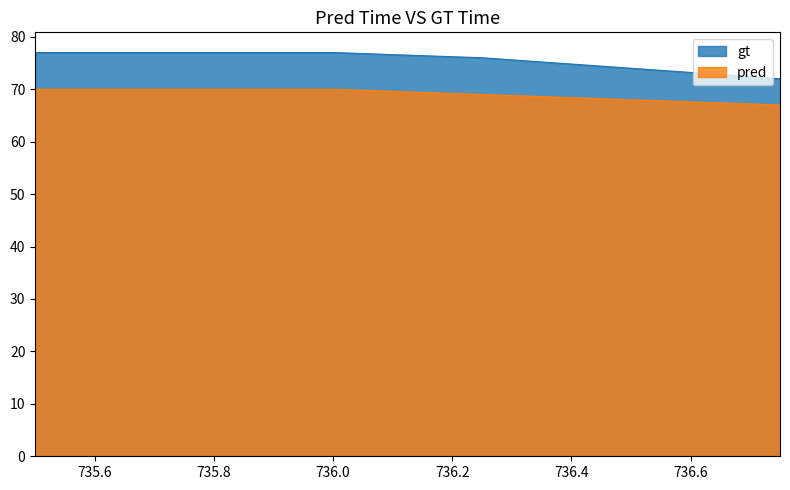

Does the chart display data point markers on the line(s)?

No